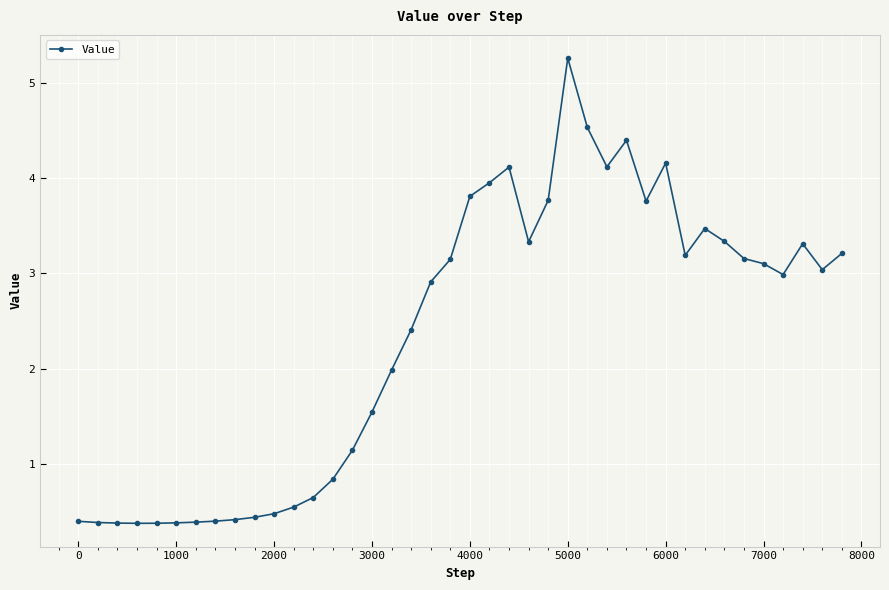

How many lines are shown in the chart?

1